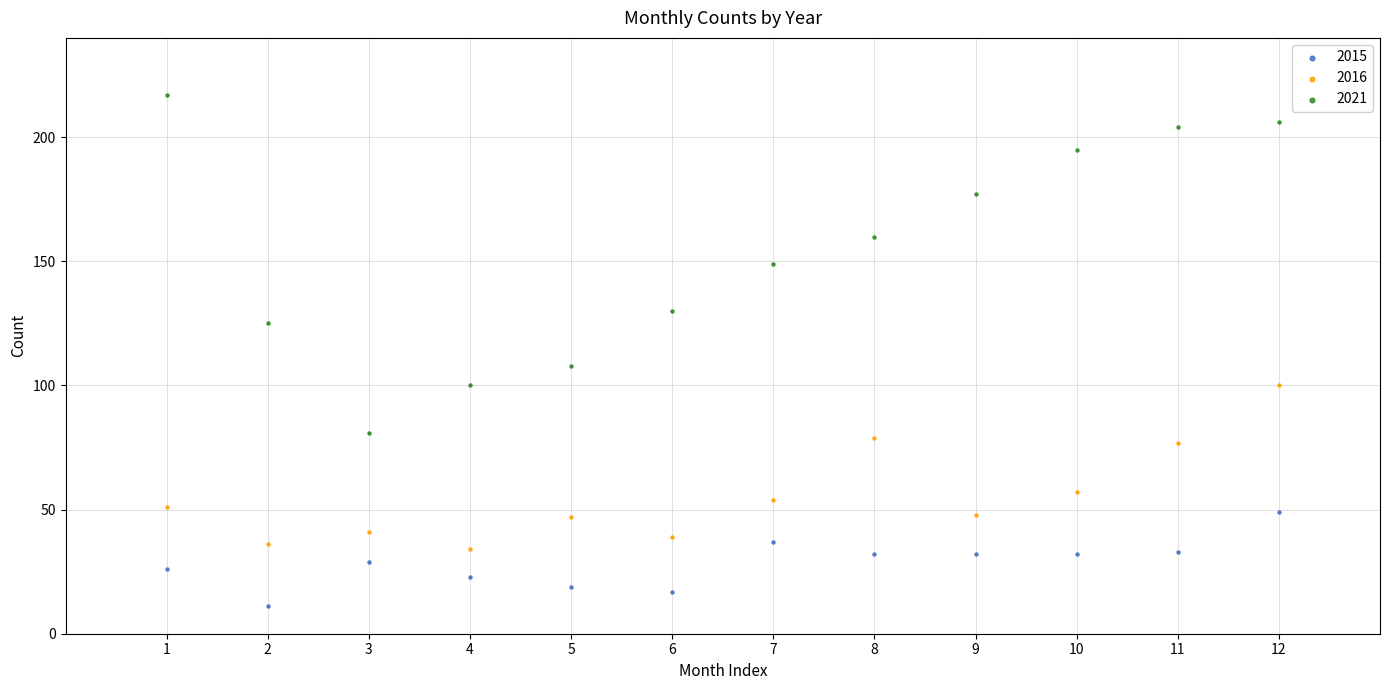

Which series has the largest Y range (max minus min)?

2021